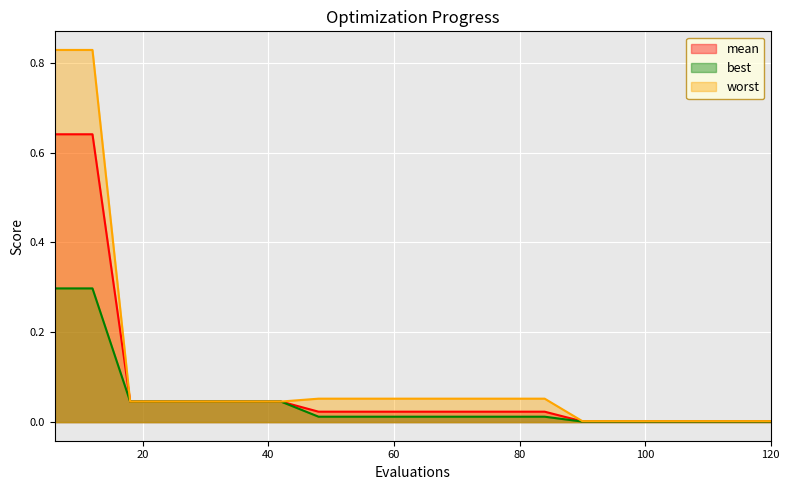

Reading right to left, what are all the values shown in this chart?

mean: 0.0	0.0	0.0	0.0	0.0	0.0	0.0	0.0	0.0	0.0	0.0	0.0	0.0	0.0	0.0	0.0	0.0	0.0	0.6	0.6
best: 0.0	0.0	0.0	0.0	0.0	0.0	0.0	0.0	0.0	0.0	0.0	0.0	0.0	0.0	0.0	0.0	0.0	0.0	0.3	0.3
worst: 0.0	0.0	0.0	0.0	0.0	0.0	0.1	0.1	0.1	0.1	0.1	0.1	0.1	0.0	0.0	0.0	0.0	0.0	0.8	0.8